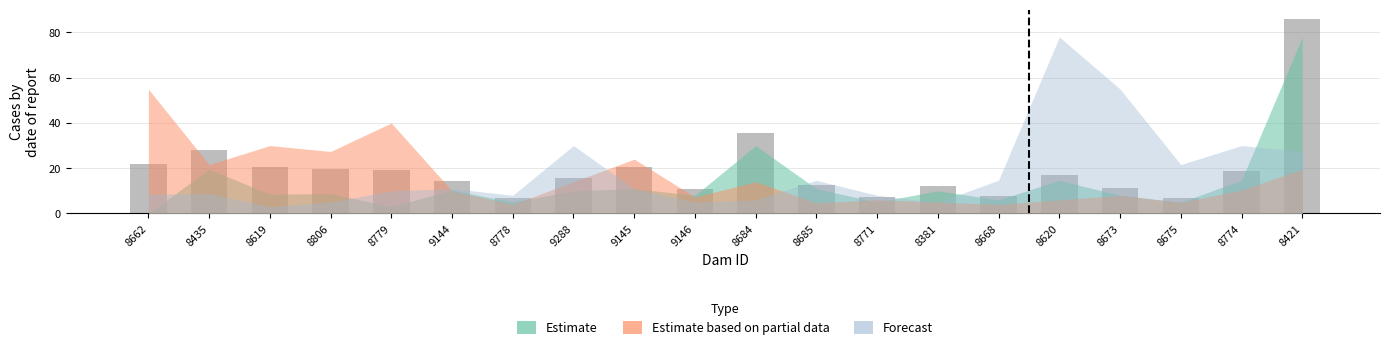

Reading left to right, what are all the values shown in this chart?

Estimate: 0.0	19.6	8.5	8.8	3.0	10.3	5.0	10.0	11.0	8.0	30.0	10.9	5.0	10.0	6.0	14.6	8.0	4.9	14.7	78.0
Estimate based on partial data: 55.0	21.6	30.0	27.4	40.0	10.0	4.0	14.0	24.0	7.2	14.0	4.7	6.0	5.0	4.0	6.0	8.0	4.9	10.3	19.6
Forecast: 8.5	8.8	3.0	5.0	10.0	11.0	8.0	30.0	10.9	5.0	6.0	14.6	8.0	4.9	14.7	78.0	55.0	21.6	30.0	27.4